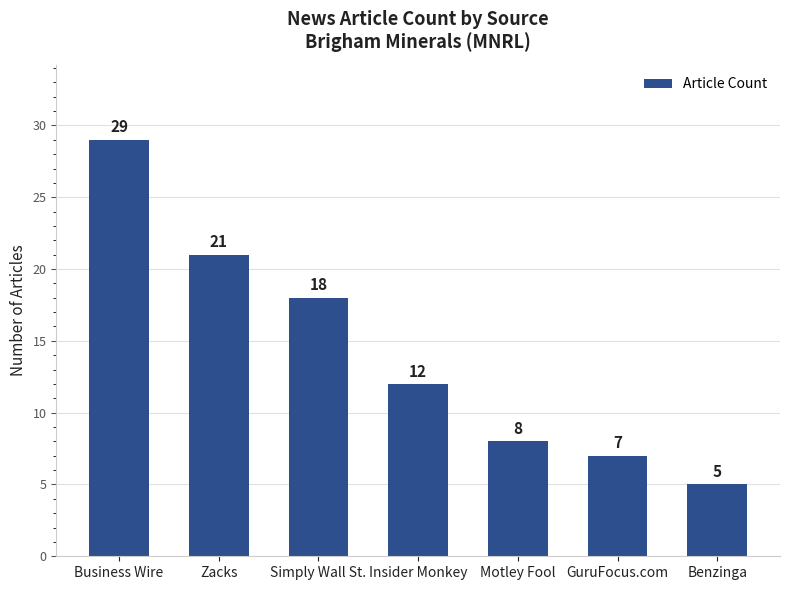

At which label is the value closest to 17?

Simply Wall St.